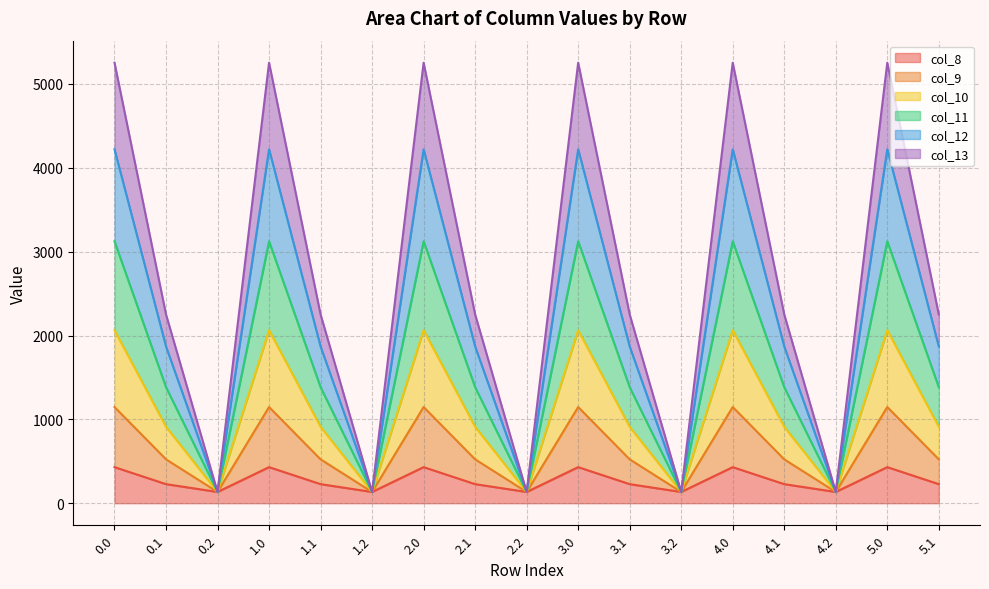

What is the total value across all series at 0.0?

5253.2